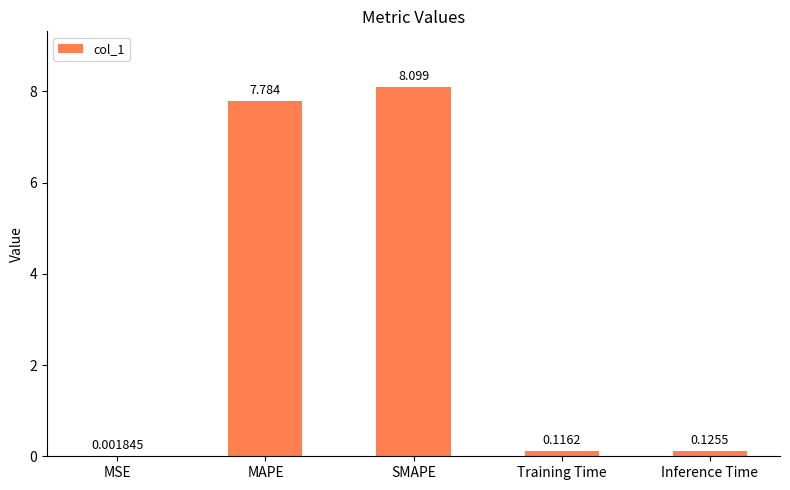

At which label is the value closest to 4?

MAPE